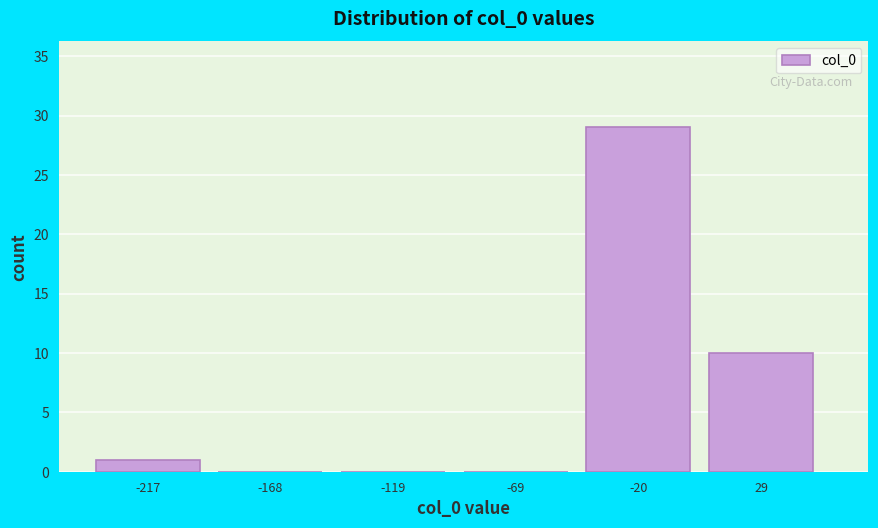

Reading left to right, transcribe this chart: for each bar, give the range it covers on the x-axis and its height. Neither the bar edges nor the heights are printed on the chart, so give them approximately, as read against the axes.

-240 to -190: 1
-190 to -140: 0
-140 to -90: 0
-90 to -40: 0
-40 to 10: 29
10 to 60: 10